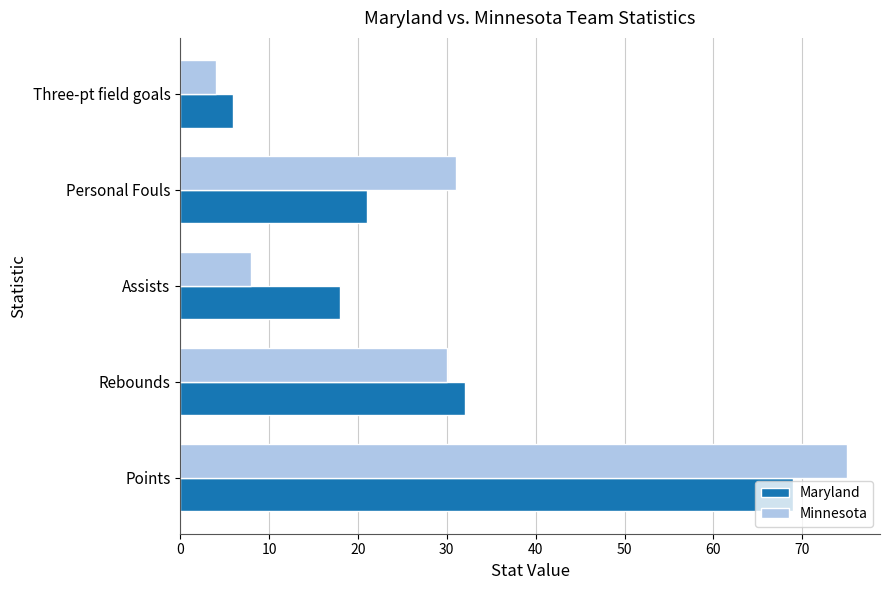

What is the difference between the maximum and minimum values in the Minnesota series?

71